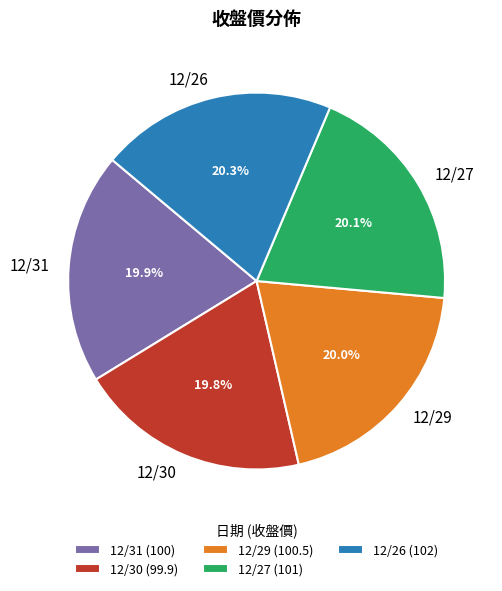

Approximately how many times larger is the value at 12/29 compared to 12/31?

1.0